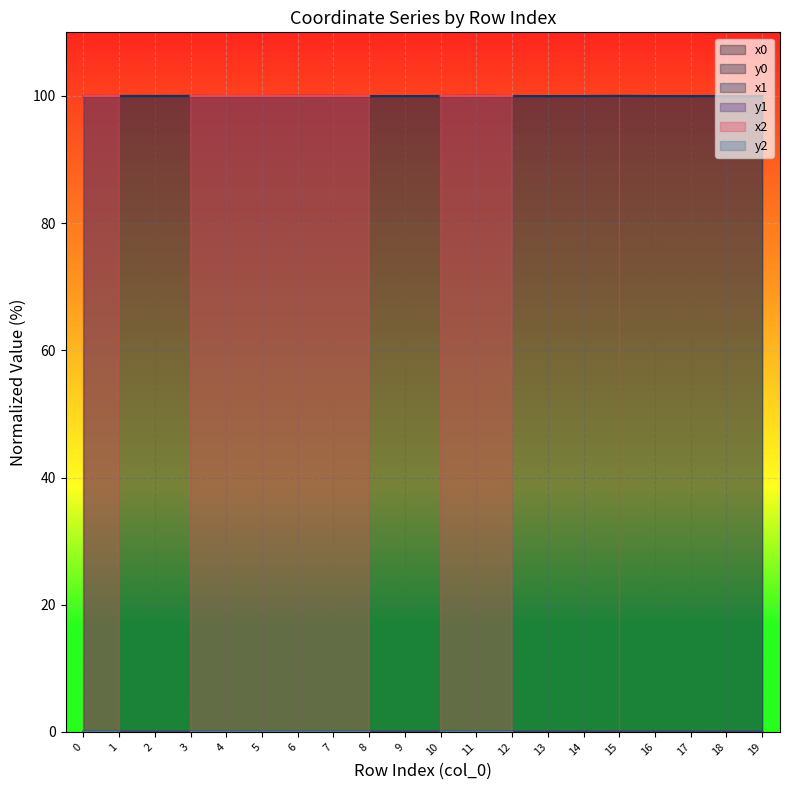

What is the value of the x0 point at the 11th from the left?

100.0